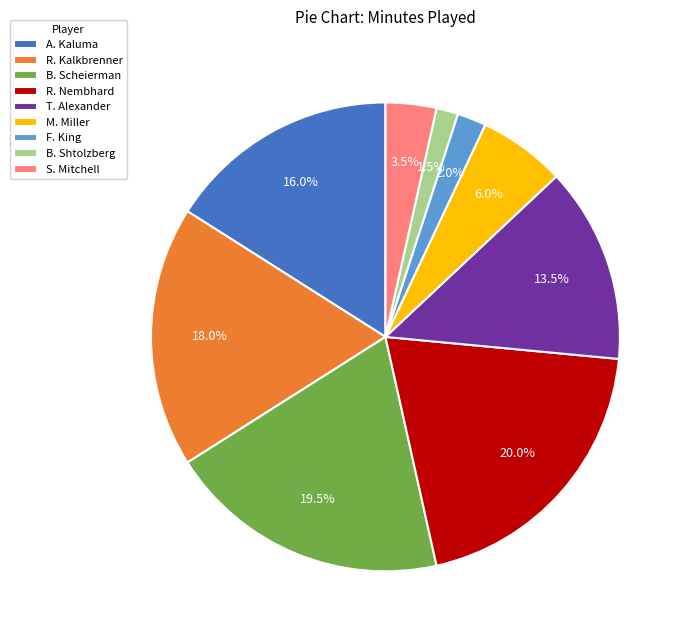

To the nearest percent, what is the difference between the largest and smallest slice percentages?

18%